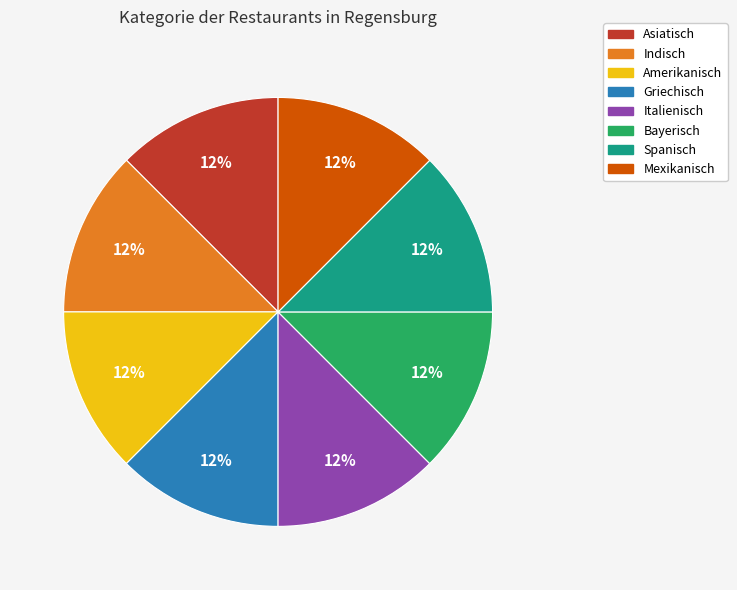

To the nearest percent, what is the difference between the largest and smallest slice percentages?

0%